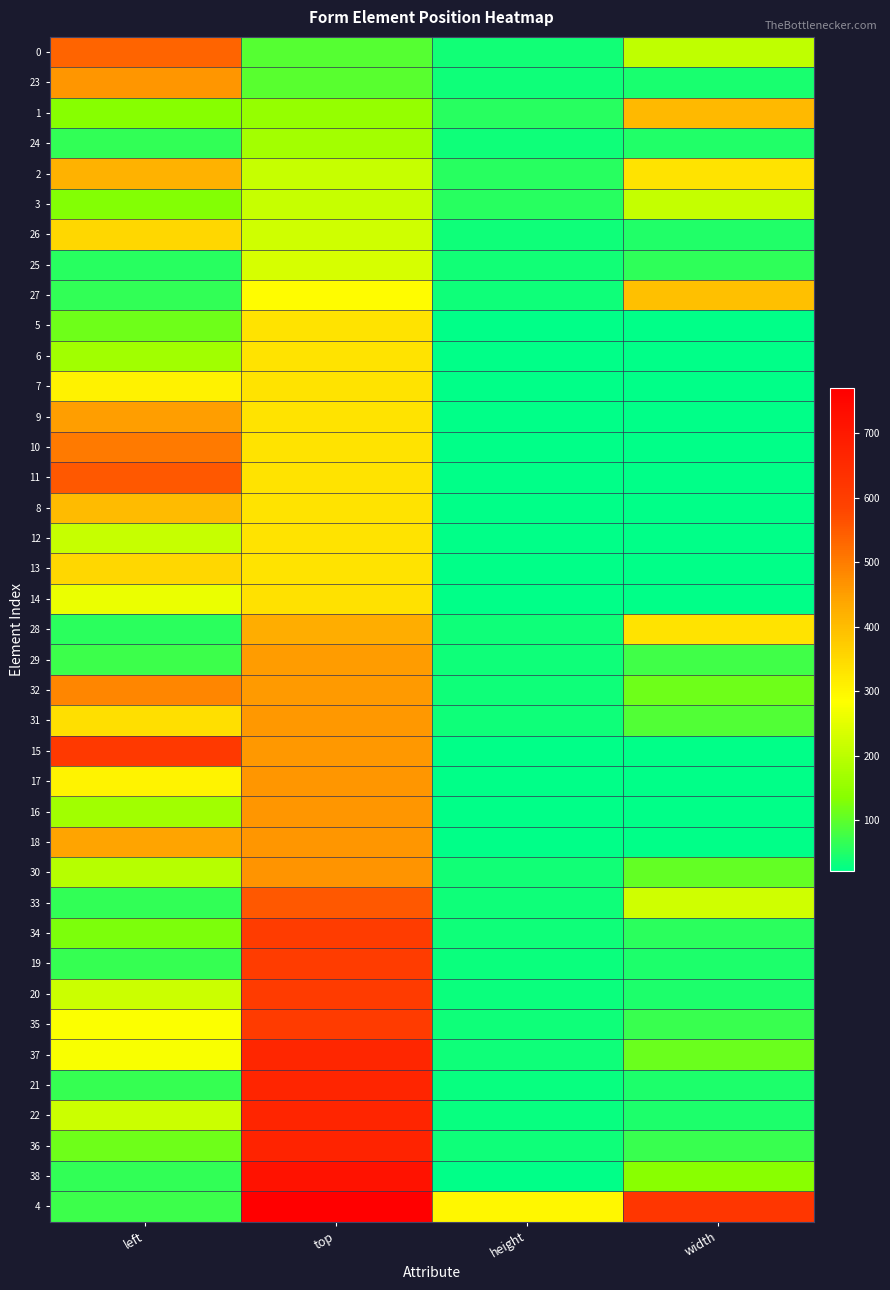

At which category is the sum across all series the highest?

top